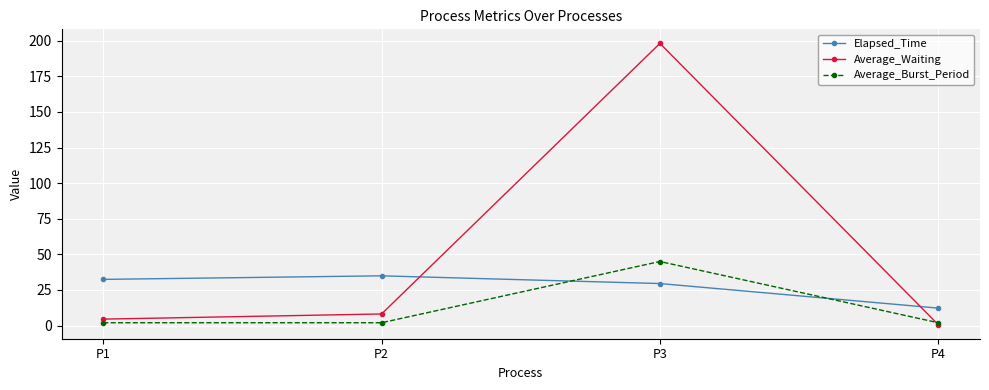

The value of Elapsed_Time at P3 is 16.8. True or false?

False